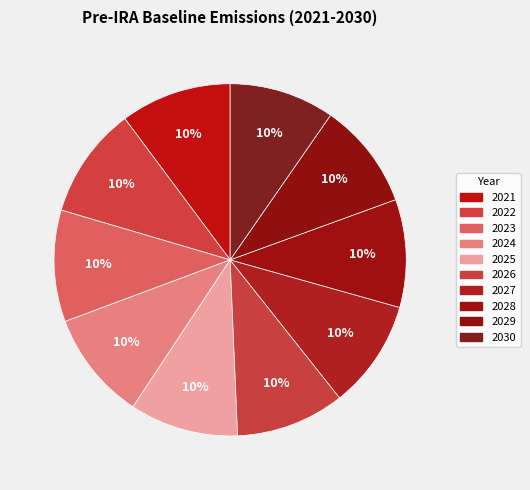

What percentage is the 2030 slice, to the nearest percent?

10%